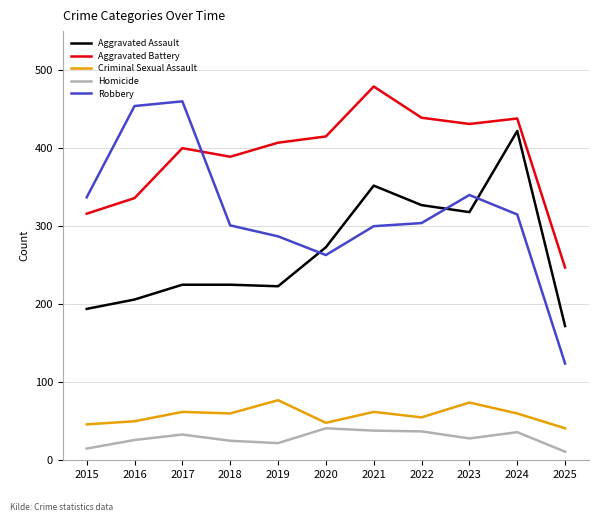

What value does the Aggravated Battery series have at 2021?

479